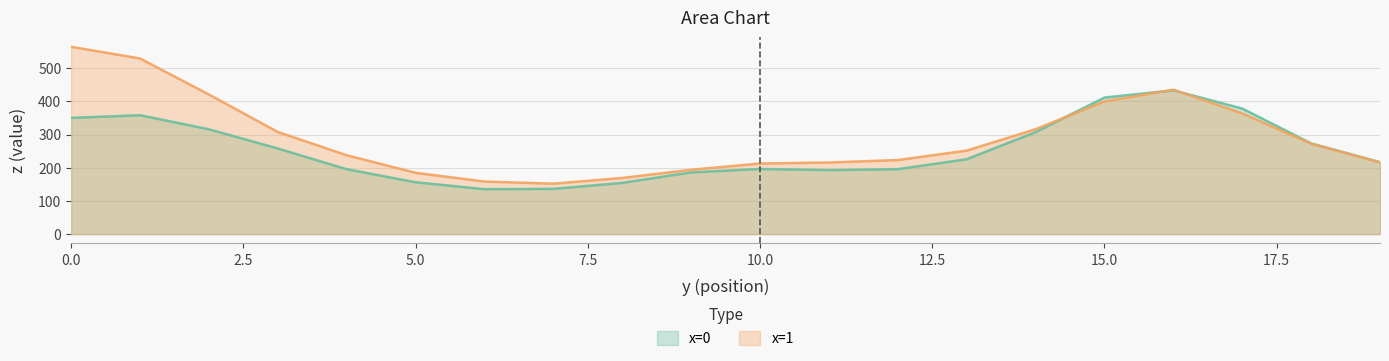

What is the value of the x=0 point at the 20th from the left?

216.7